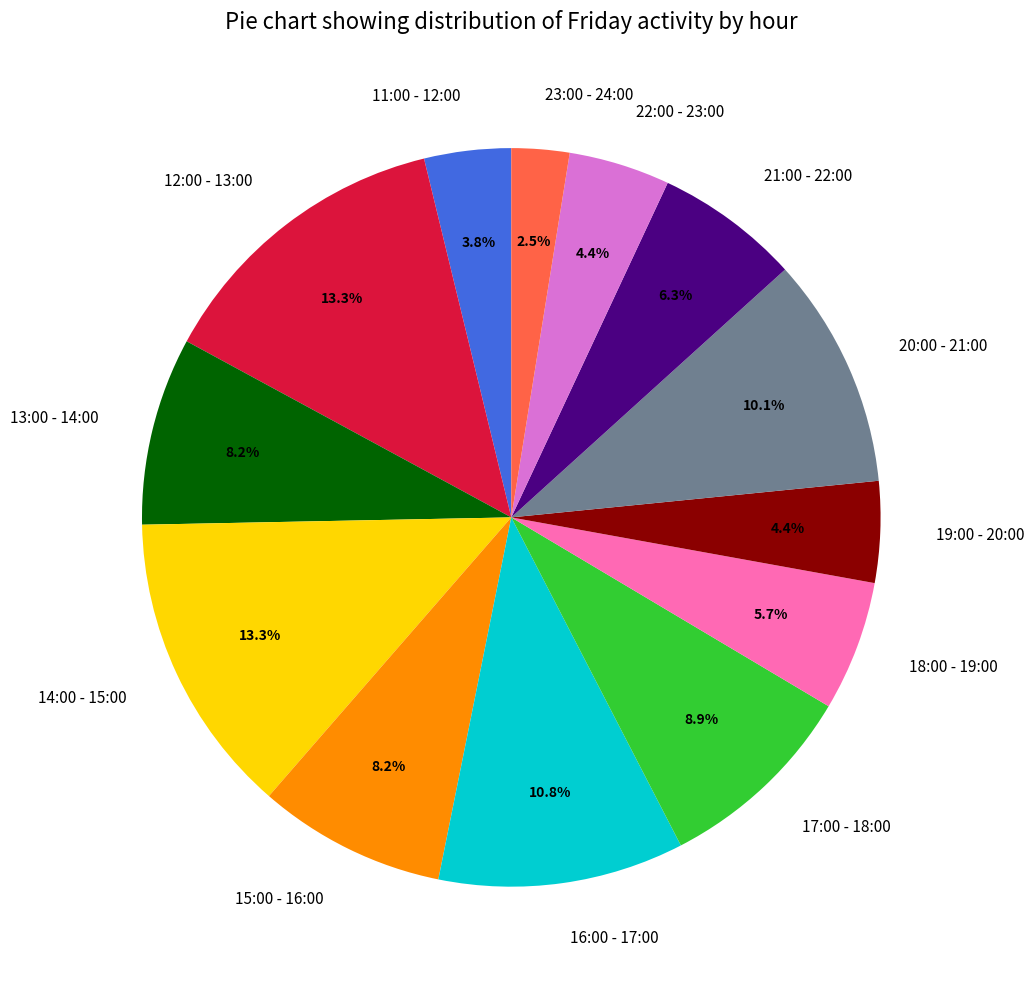

Which category has the smallest portion of the pie?

23:00 - 24:00